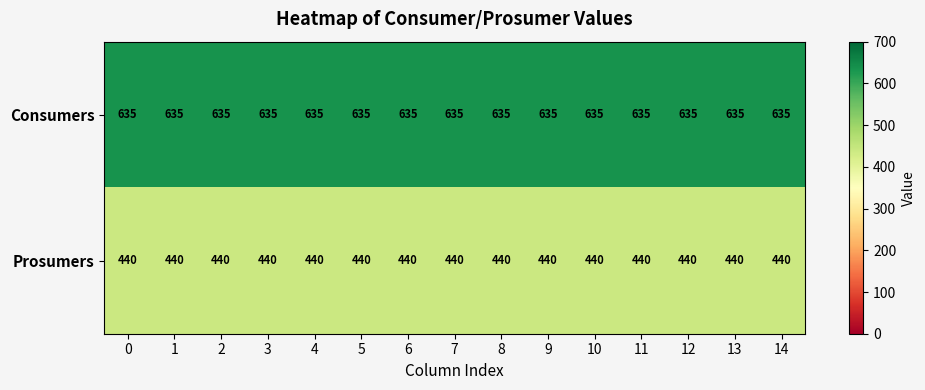

At how many categories does at least one series exceed 543?

15